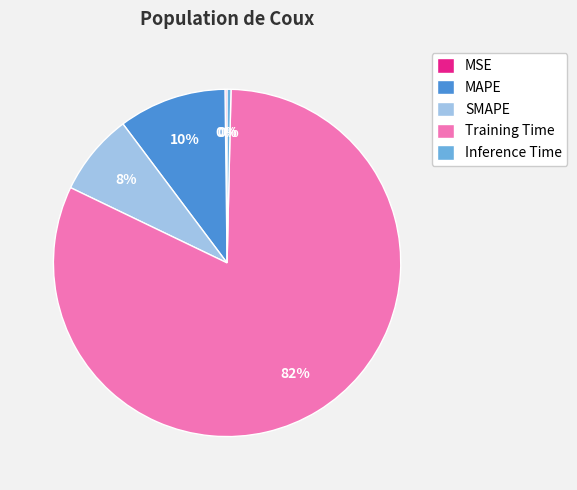

Which category has the biggest portion of the pie?

Training Time